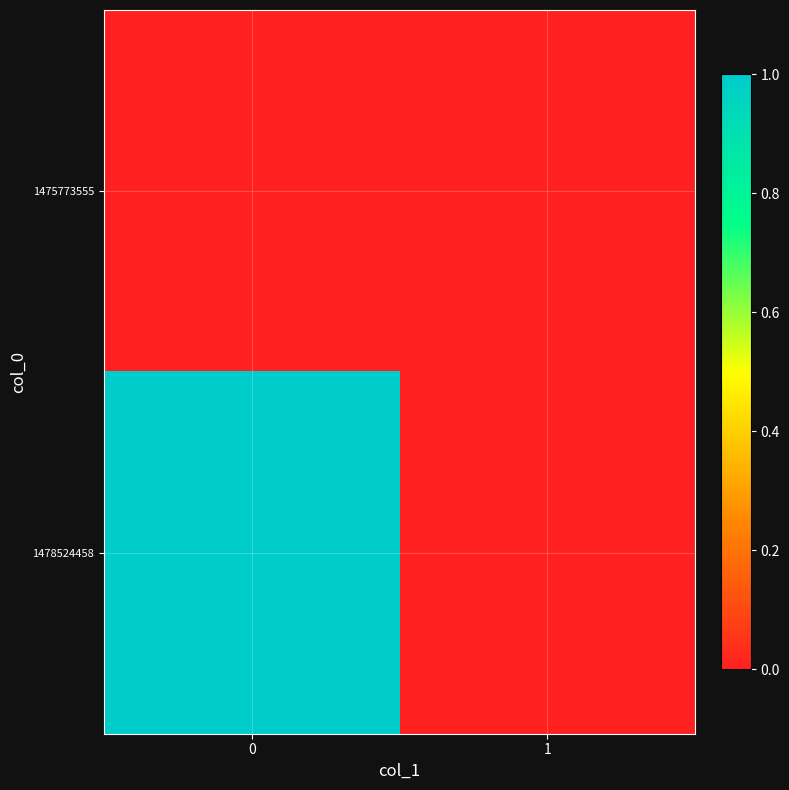

At 1, list the series in order from largest to smallest.

1475773555, 1478524458